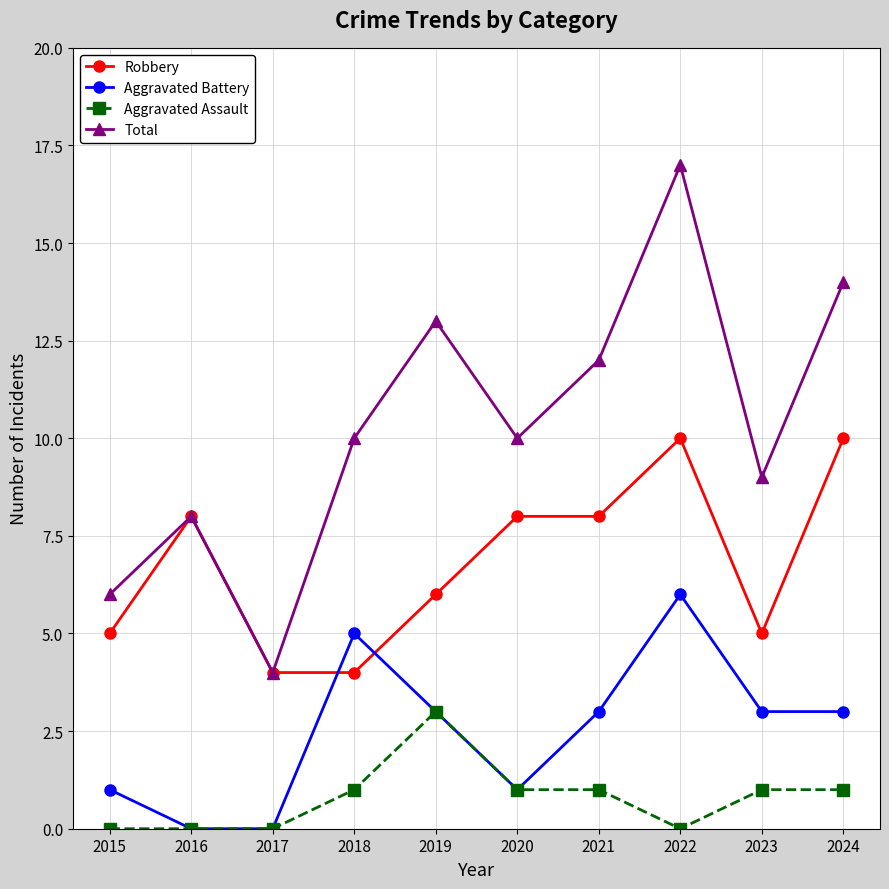

True or false: Aggravated Assault and Robbery cross at least once.

False